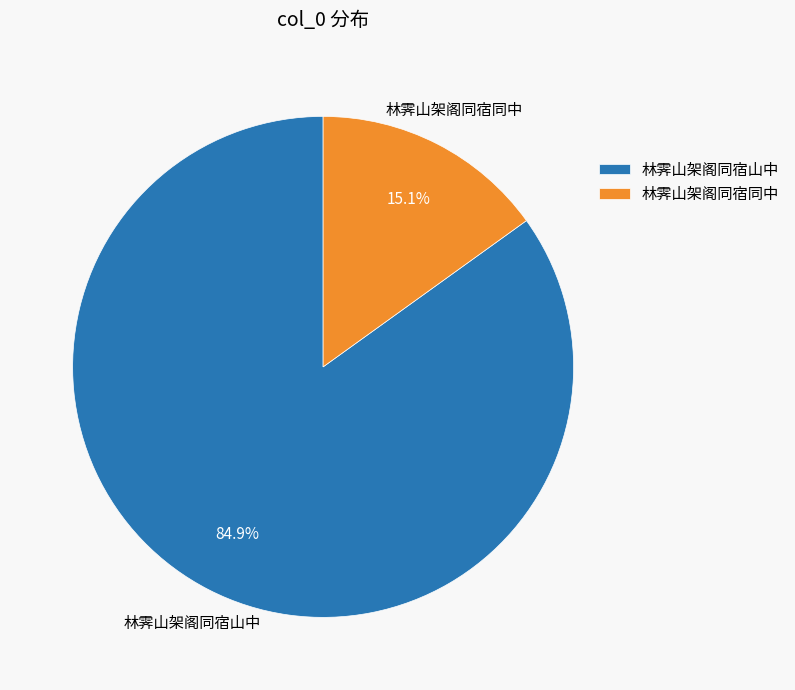

To the nearest percent, what is the difference between the largest and smallest slice percentages?

70%